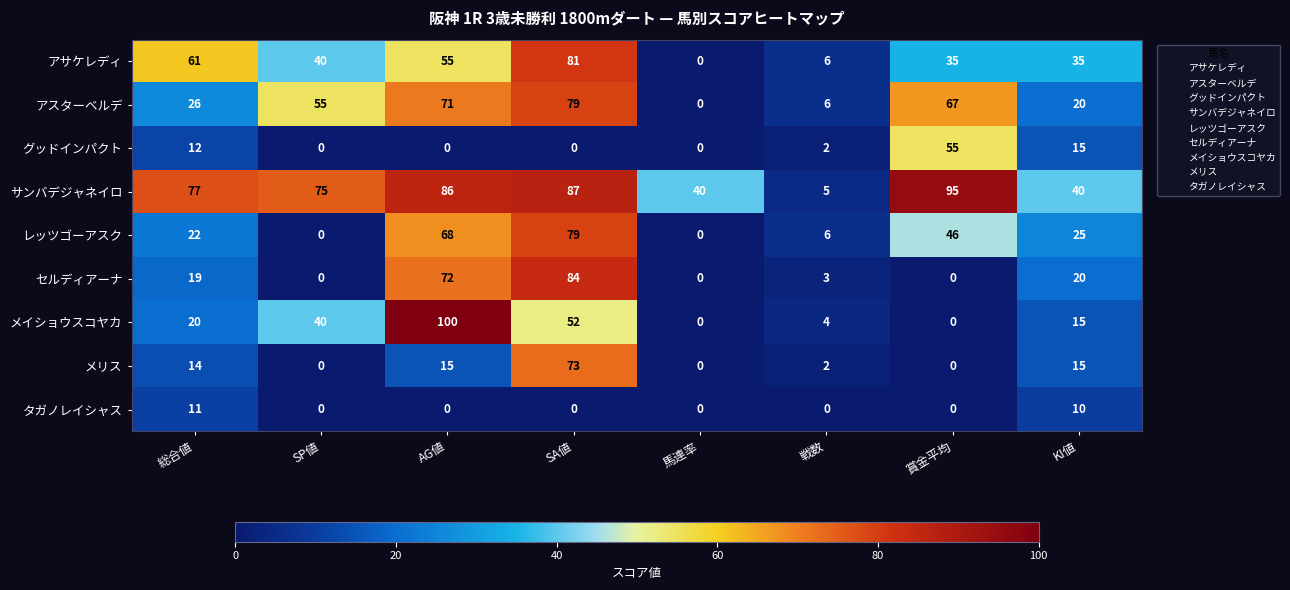

What is the total value across all series at SP値?

210